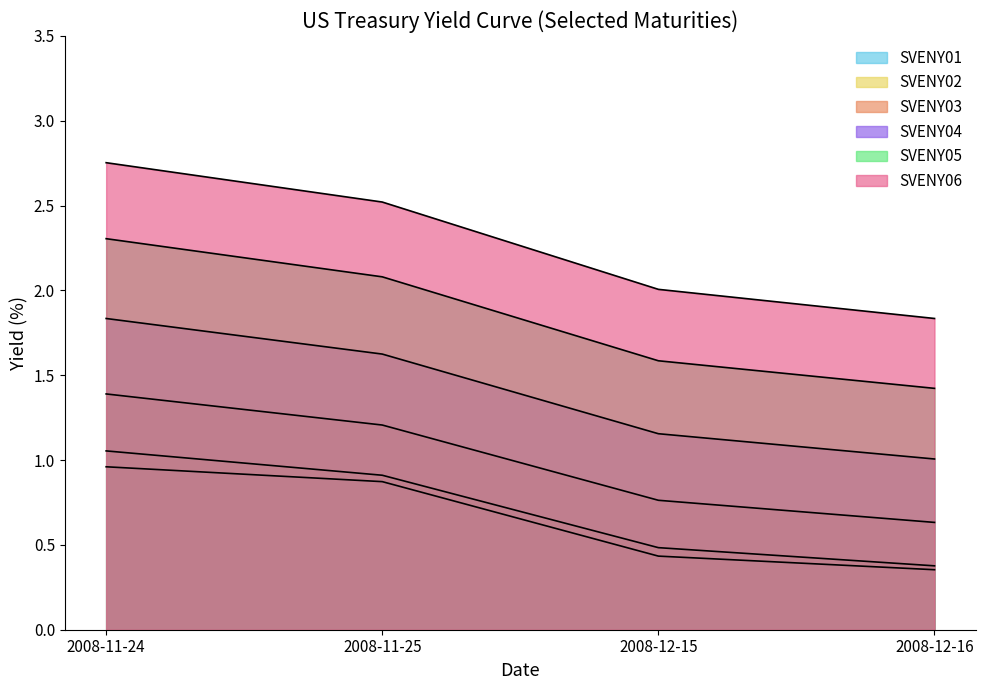

What is the difference between the highest and lowest values at 2008-11-24?

1.8